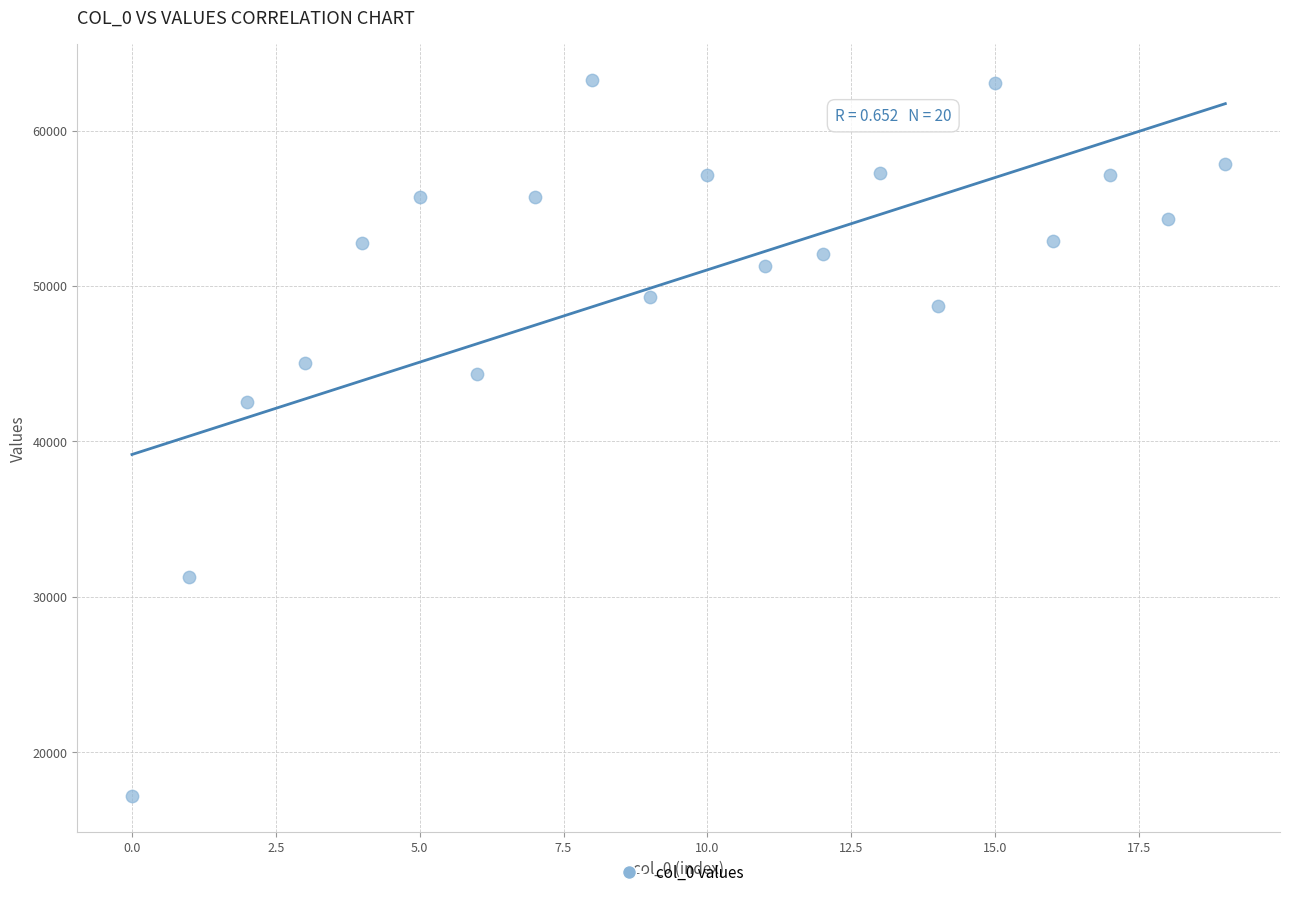

What Y value in the scatter plot is closest to 40213?

42527